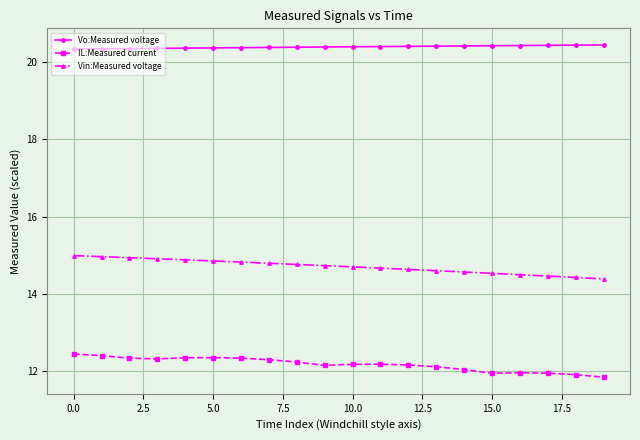

Which series has the largest total across all categories?

Vo:Measured voltage